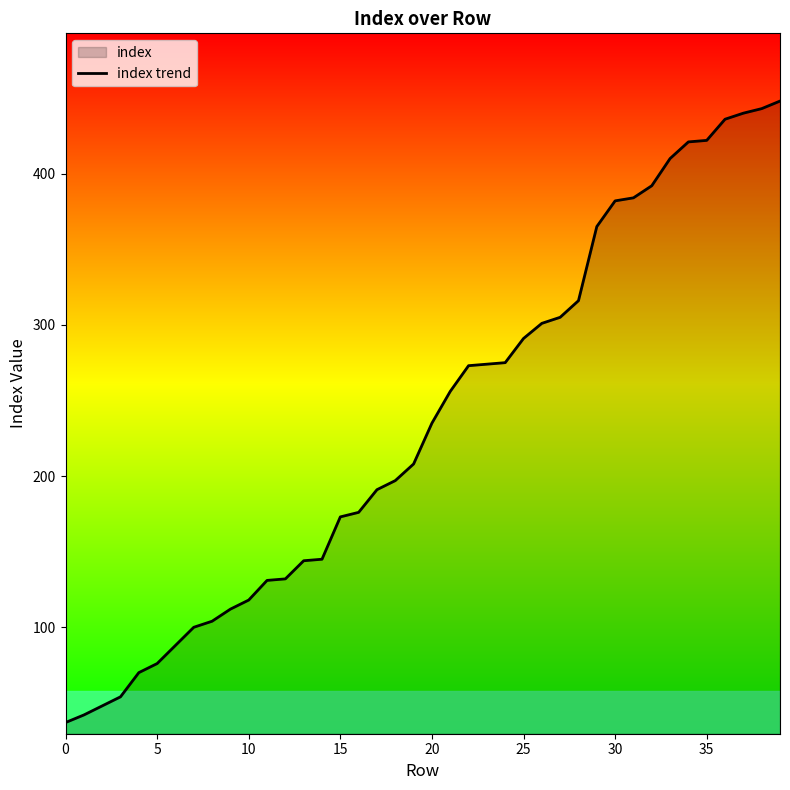

Reading left to right, list all the values displayed in this chart.

37	42	48	54	70	76	88	100	104	112	118	131	132	144	145	173	176	191	197	208	235	256	273	274	275	291	301	305	316	365	382	384	392	410	421	422	436	440	443	448